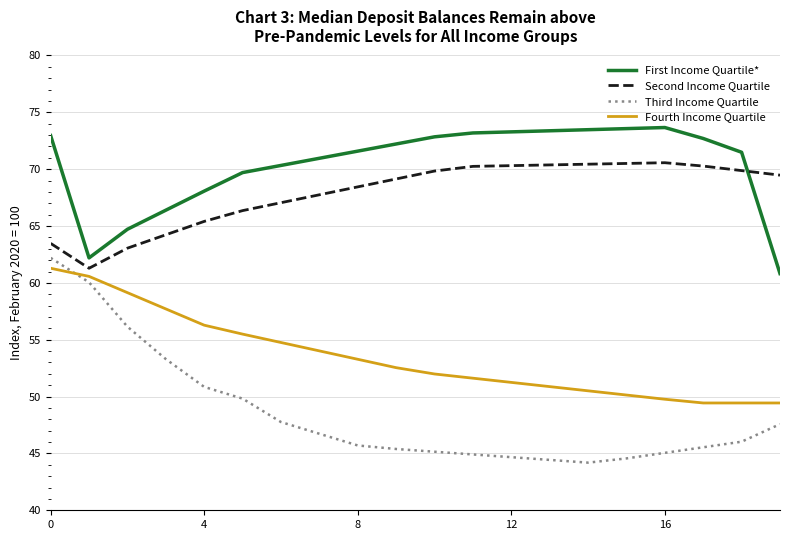

True or false: Second Income Quartile and Third Income Quartile intersect in this chart.

False